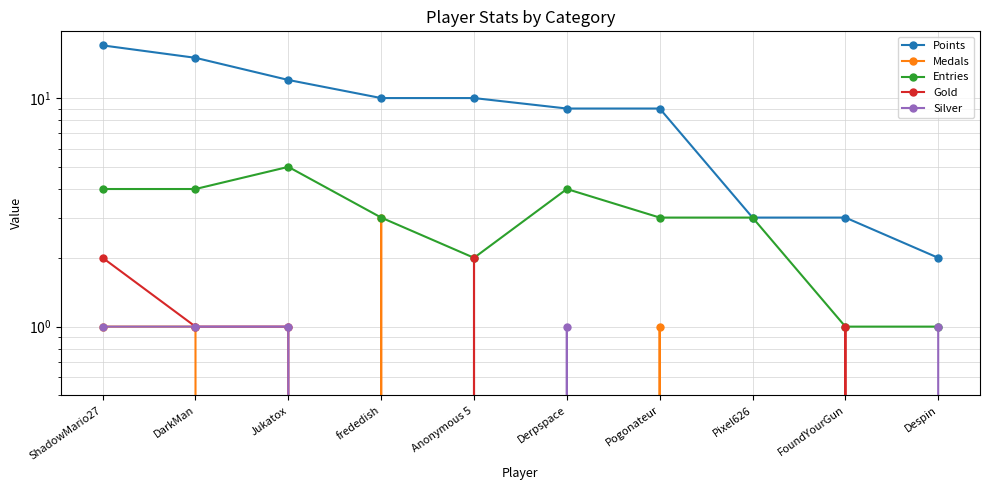

What are all the series names shown in the legend?

Points, Medals, Entries, Gold, Silver